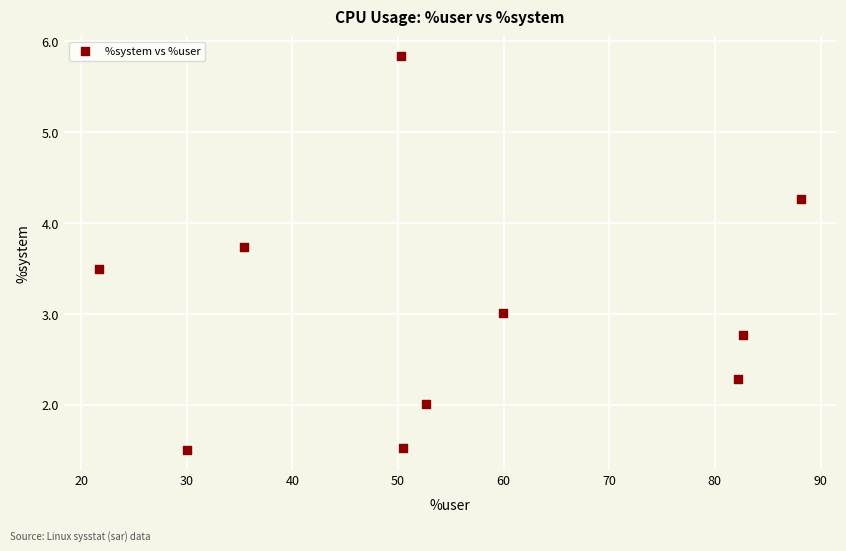

What is the range of X values (max minus min)?

66.5